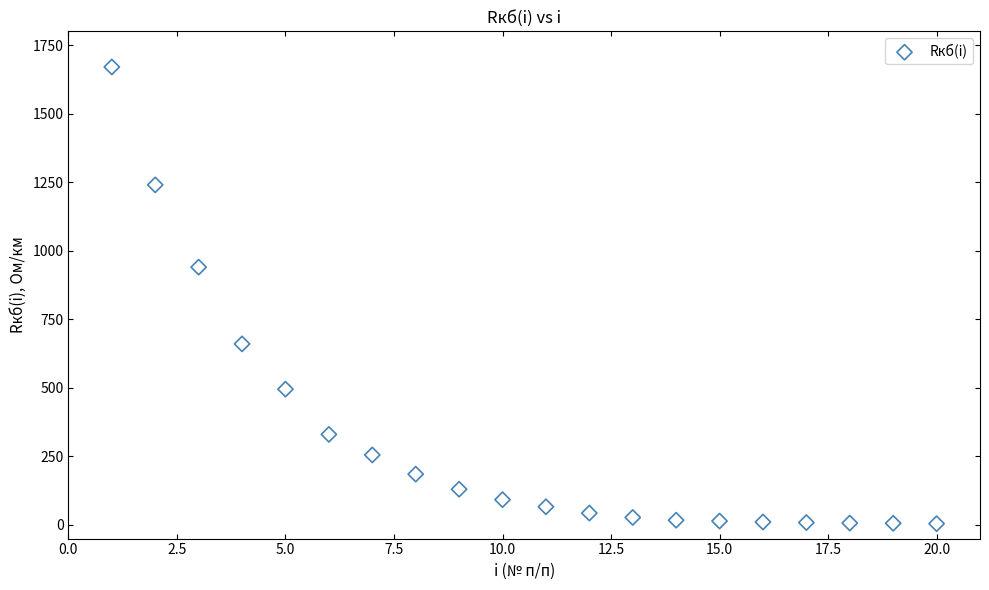

What Y value in the scatter plot is closest to 837?

940.0